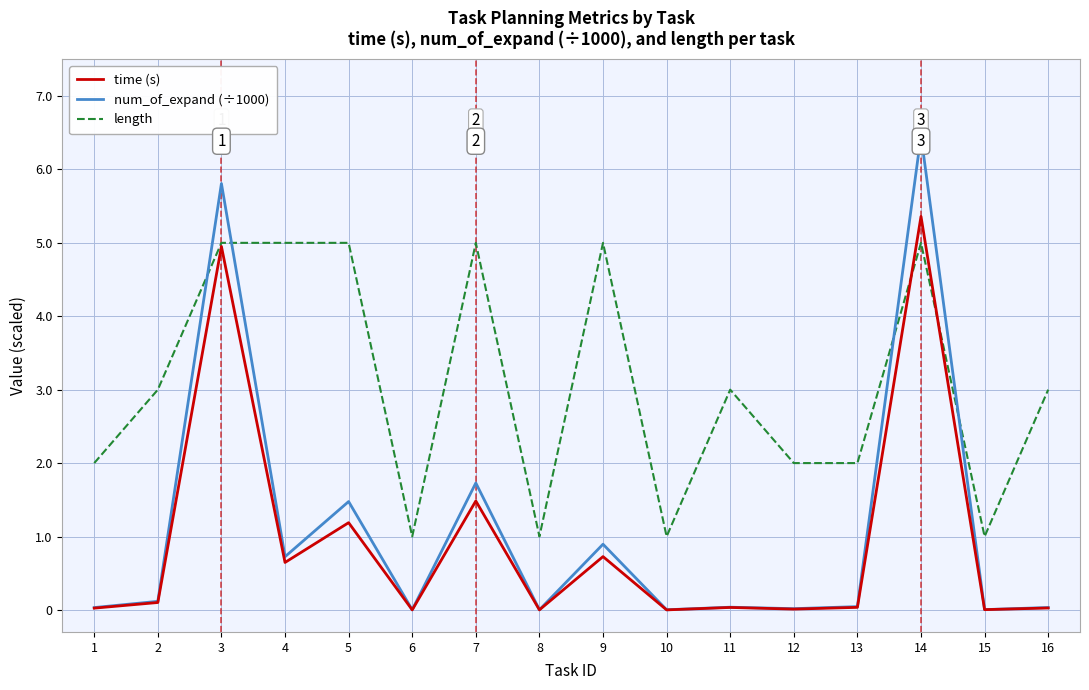

The value of time (s) at 9 is 0.7. True or false?

True